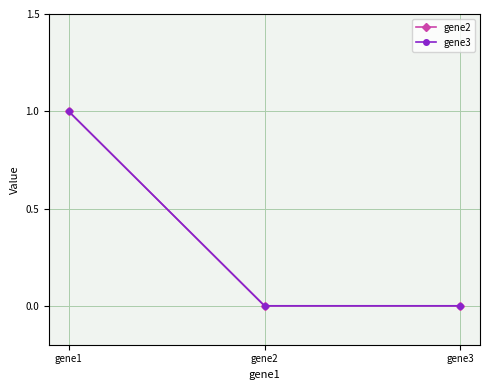

Which series has the largest total across all categories?

gene2